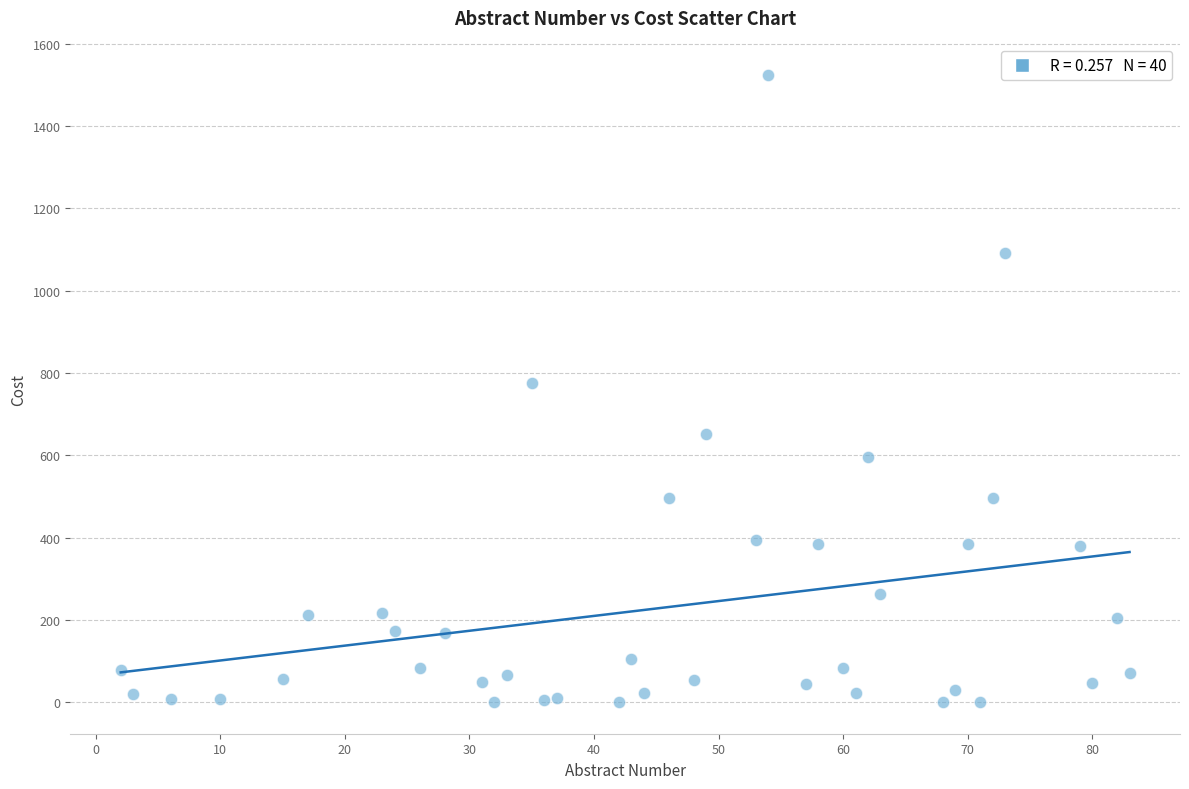

What is the range of Y values (max minus min)?

1524.4